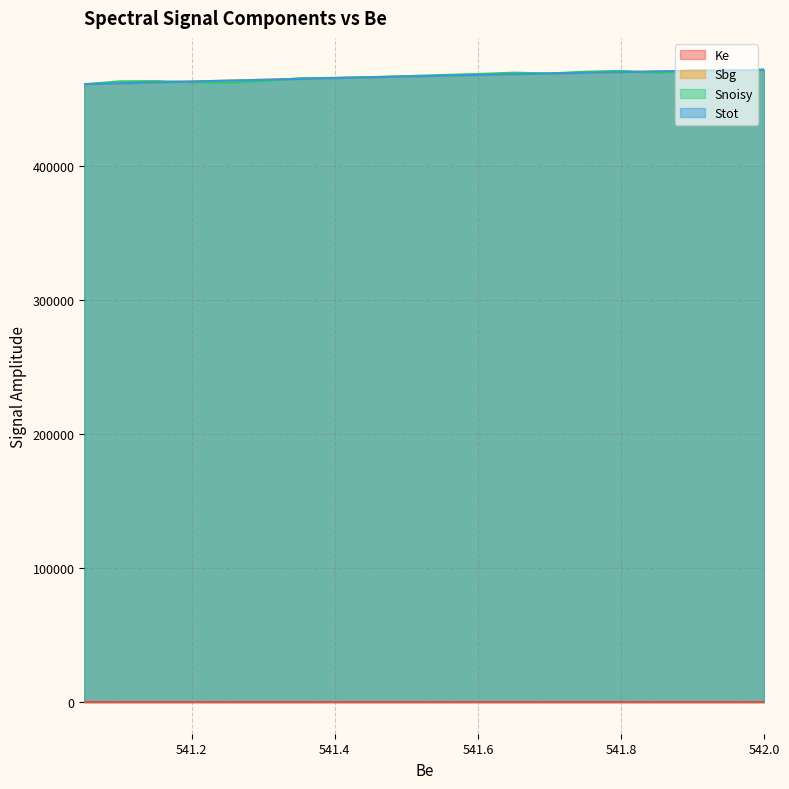

The Snoisy series shows 655747.1 at 541.6. True or false?

False